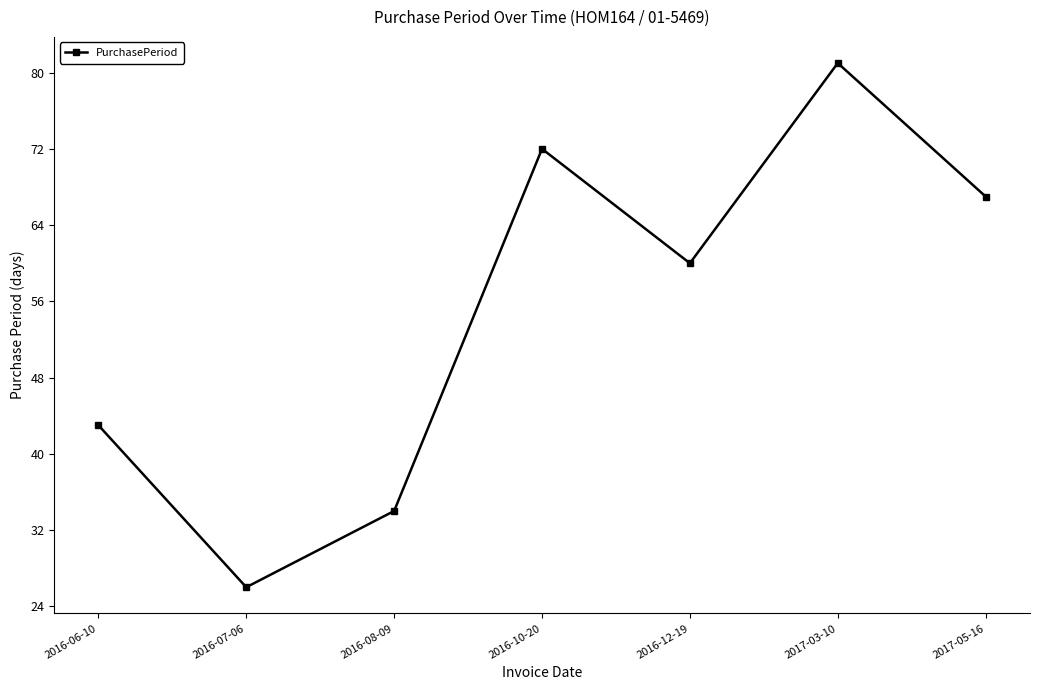

What is the sum of the values at 2017-05-16 and 2017-03-10?

148